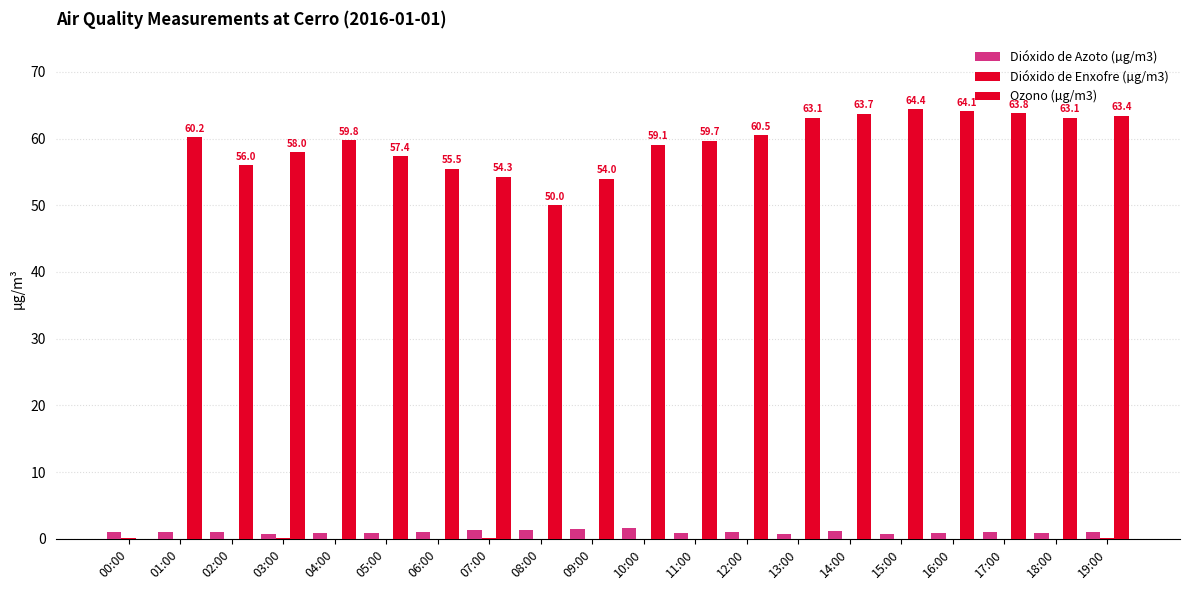

Between 02:00 and 09:00, which is larger?

09:00